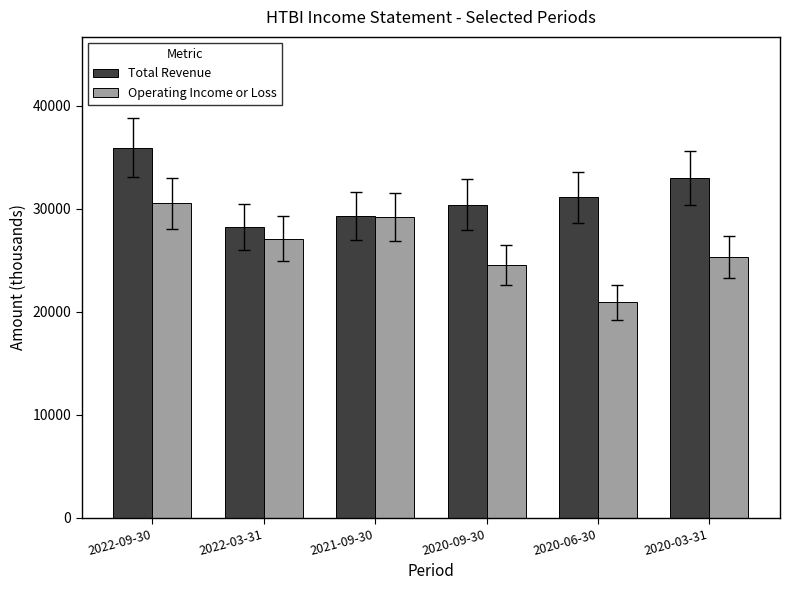

At 2022-03-31, list the series in order from largest to smallest.

Total Revenue, Operating Income or Loss